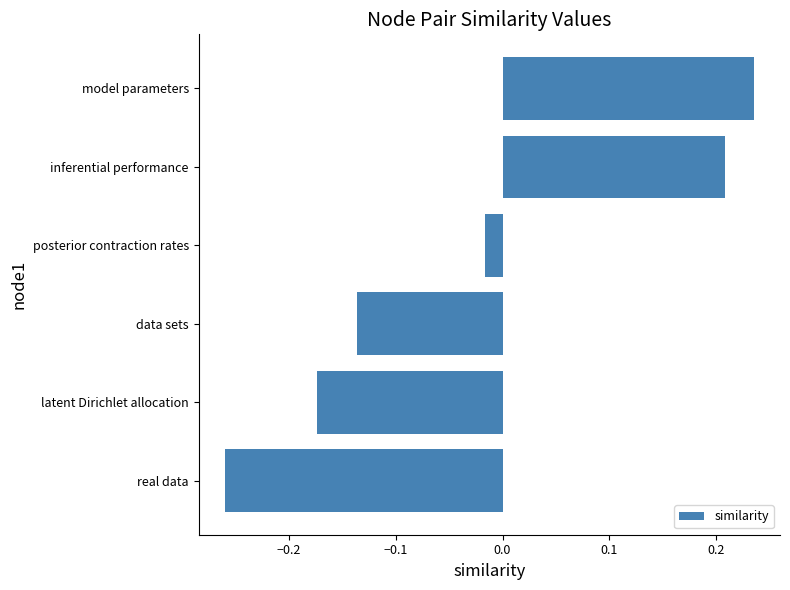

What is the label of the 5th bar from the bottom?

inferential performance